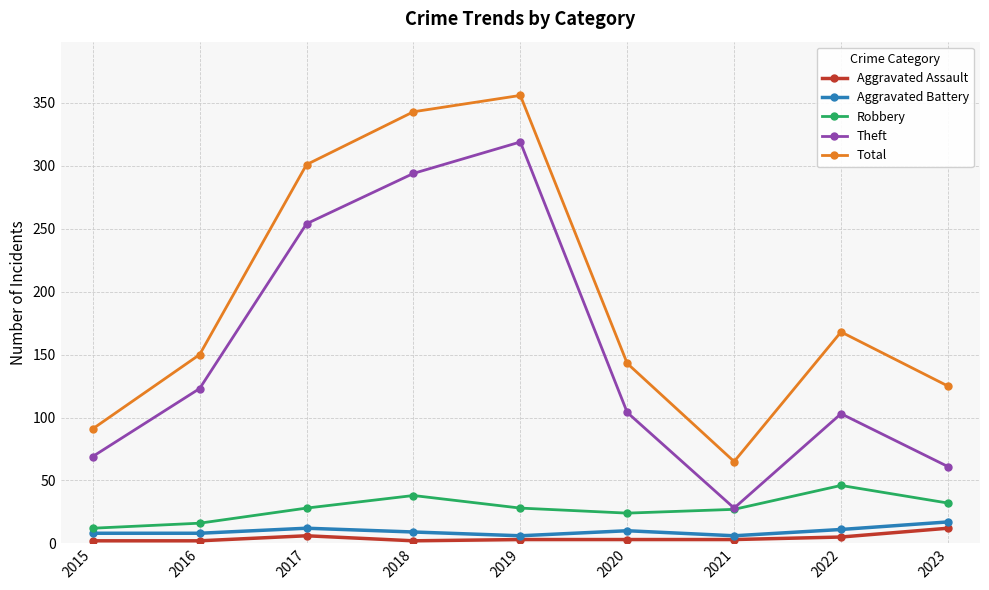

What is the minimum value shown in the chart?

2